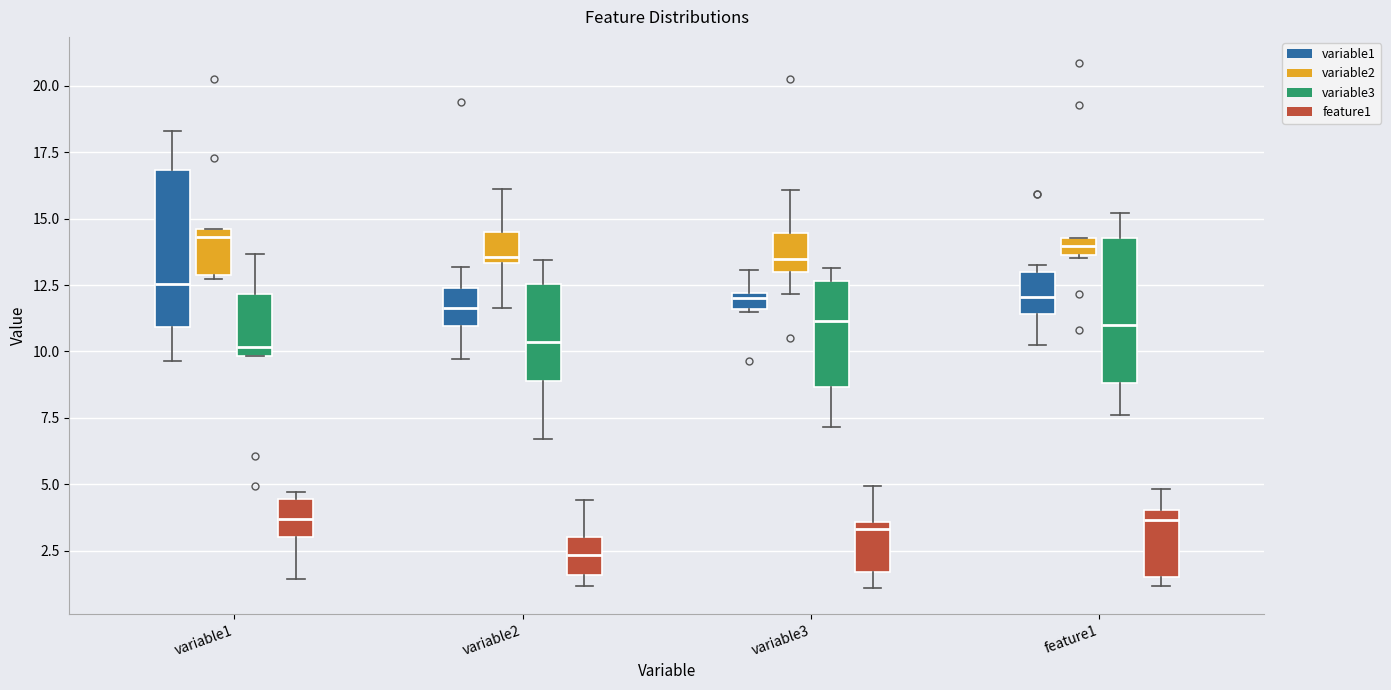

Where is the lower edge of the box for feature1 (feature1) on the y-axis? The values are not printed on the chart, so give them approximately, as read against the axis.

1.5